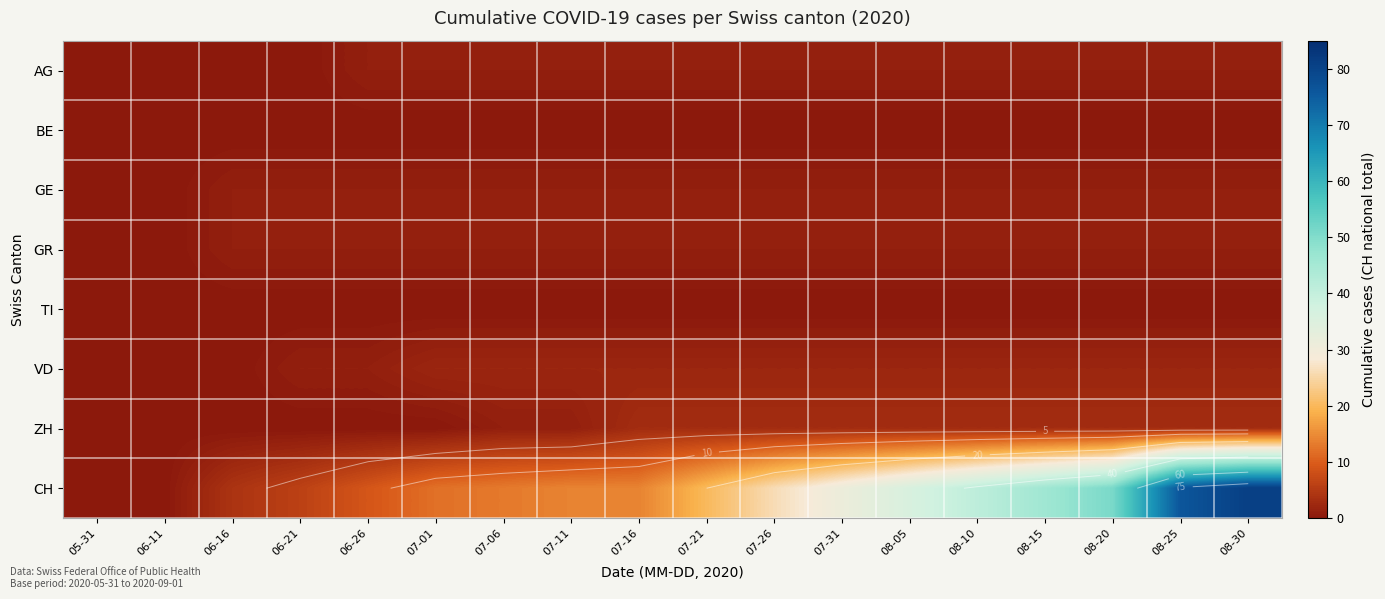

The CH series shows 26 at 07-26. True or false?

True